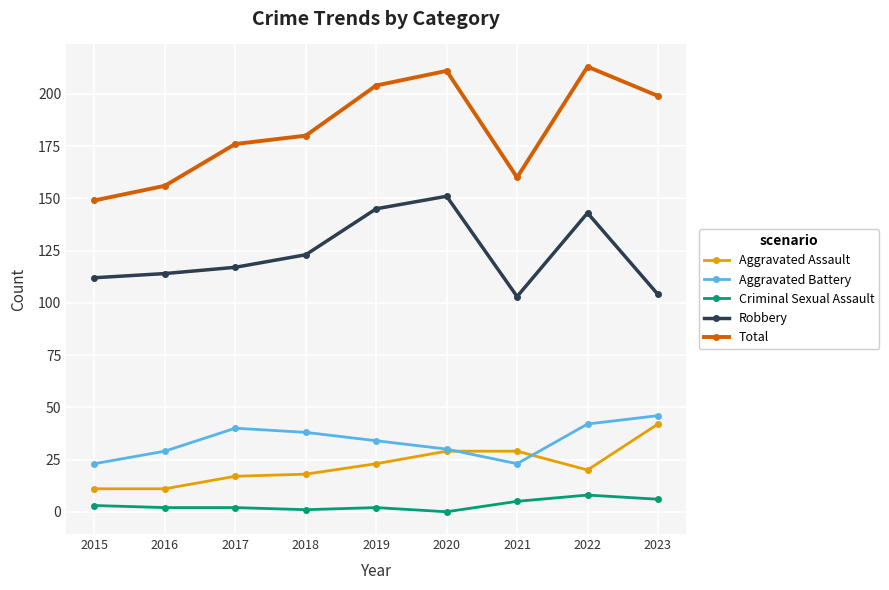

In Aggravated Battery, how many points are lower than both neighbors (excluding endpoints)?

1